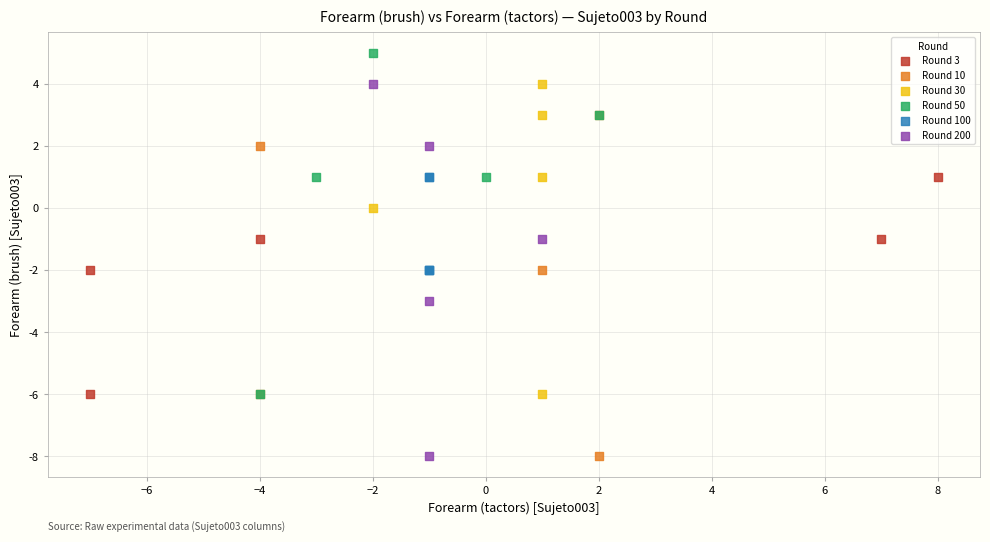

Which series contains the highest Y value?

Round 50